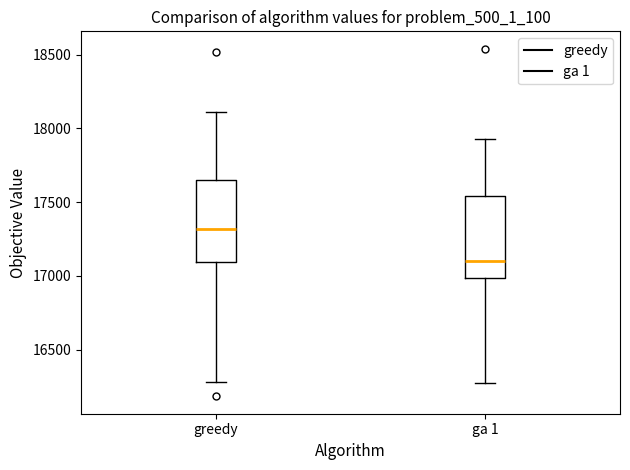

Which box's median line is the lowest?

ga 1